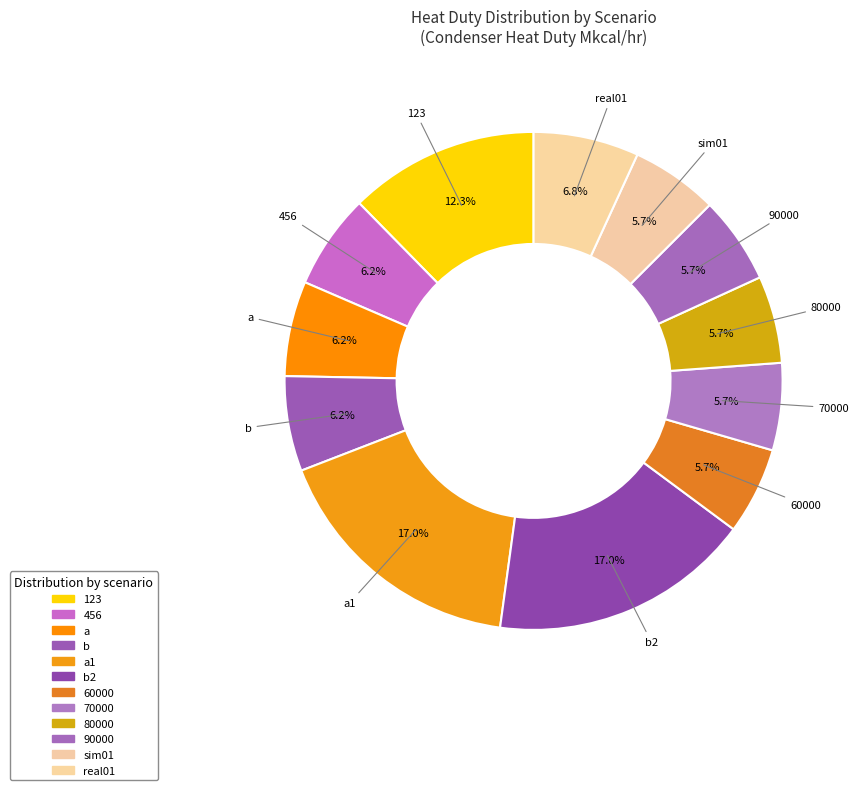

How many segments does this pie chart have?

12